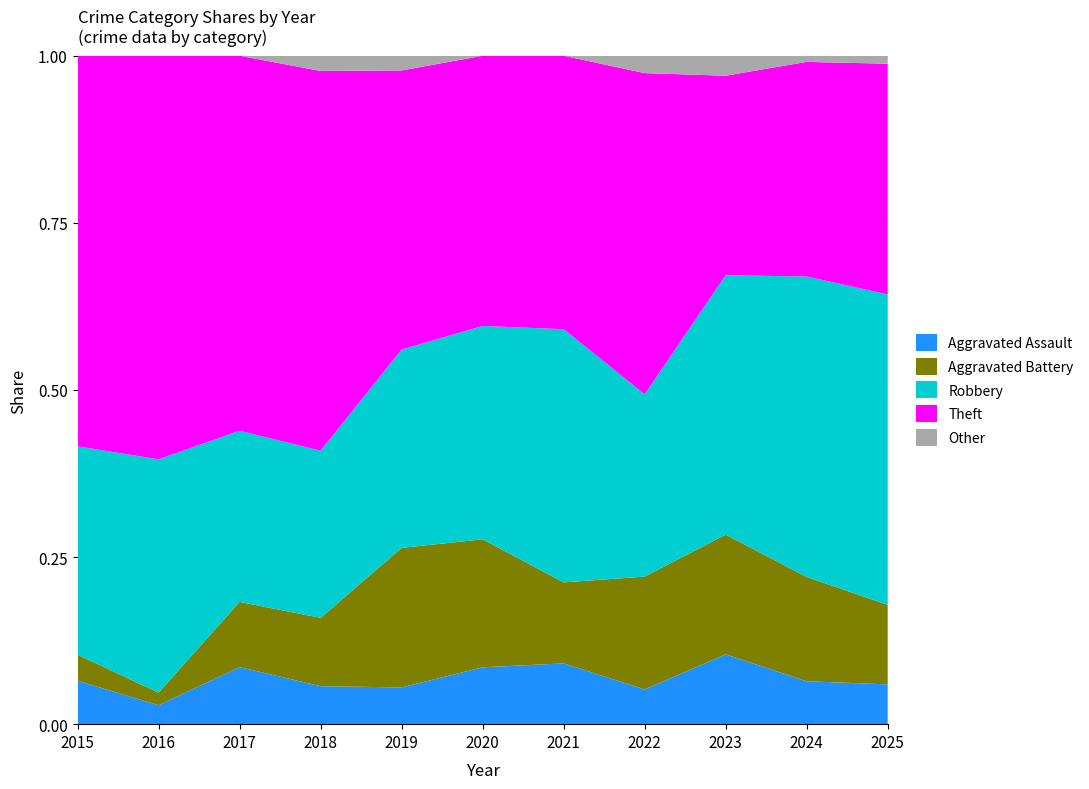

At which label does Aggravated Assault reach its minimum?

2016